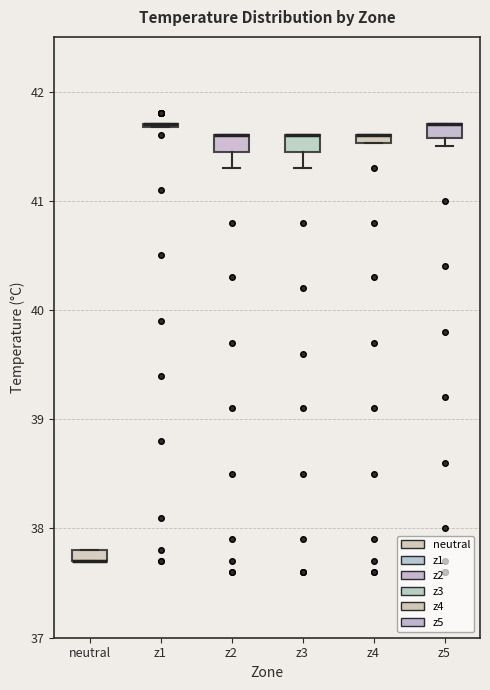

Where is the lower edge of the box for z3 on the y-axis? The values are not printed on the chart, so give them approximately, as read against the axis.

41.5